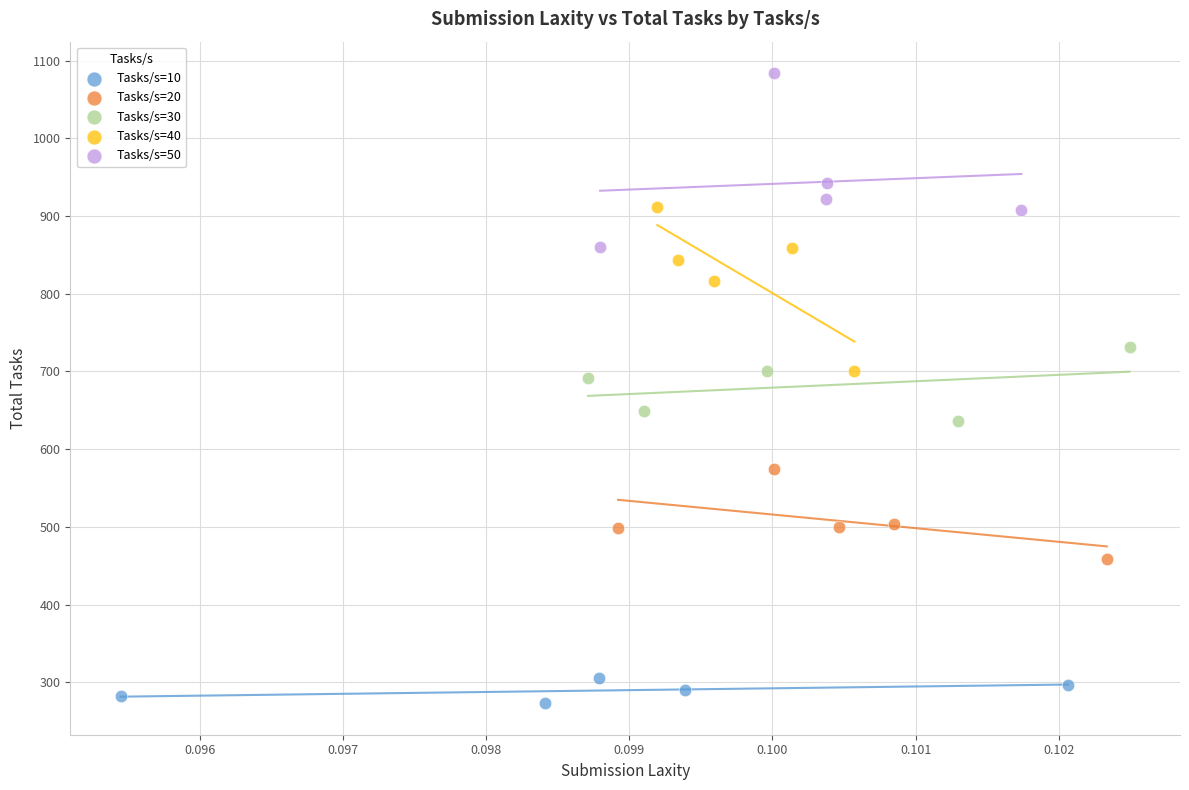

What are all the series names shown in the legend?

Tasks/s=10, Tasks/s=20, Tasks/s=30, Tasks/s=40, Tasks/s=50